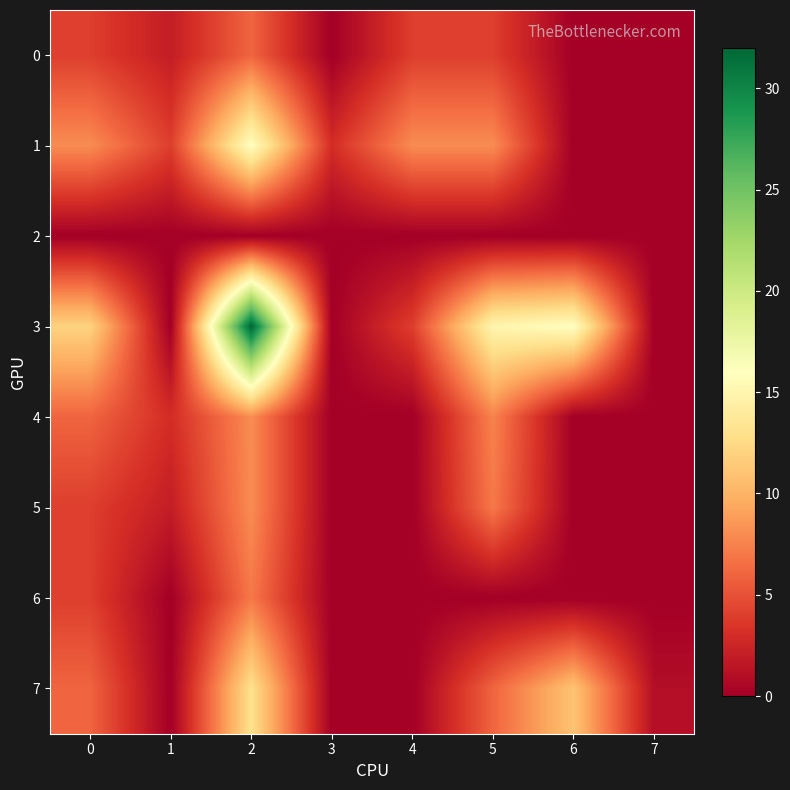

Which series has the largest total across all categories?

3